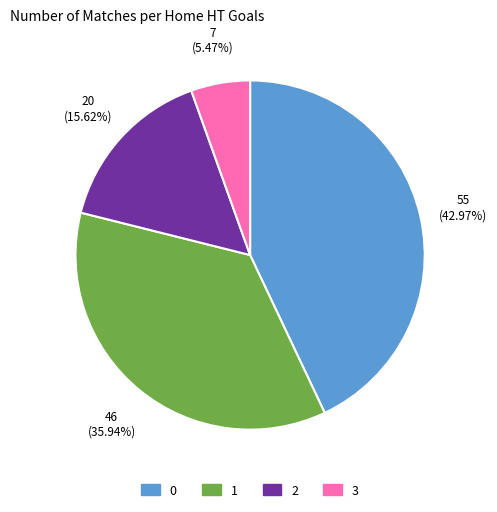

Is there any slice that represents more than half of the pie?

No